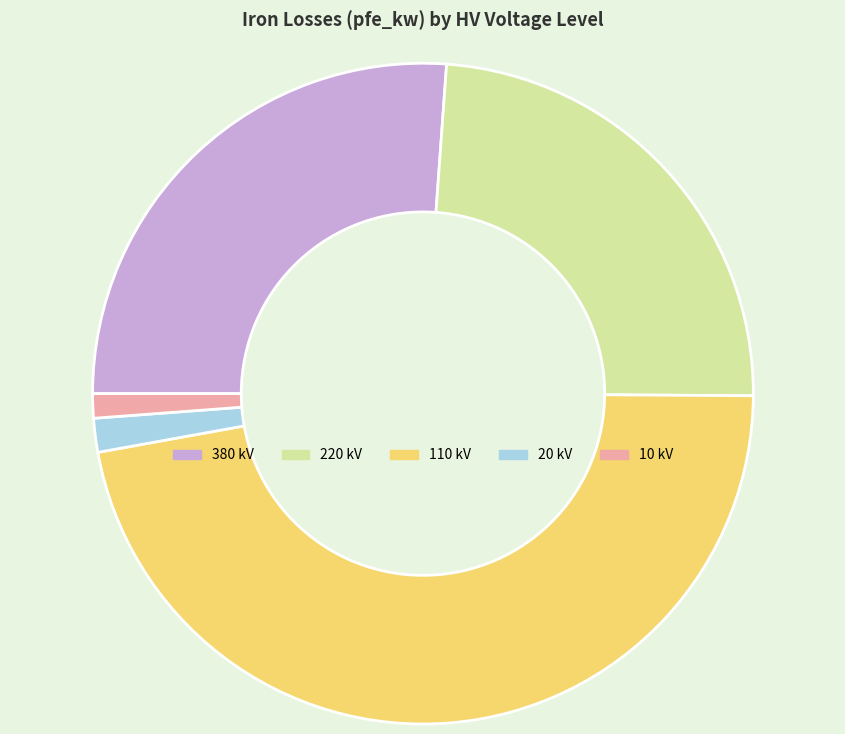

Combined, do 10 and 380 account for over 50%?

No